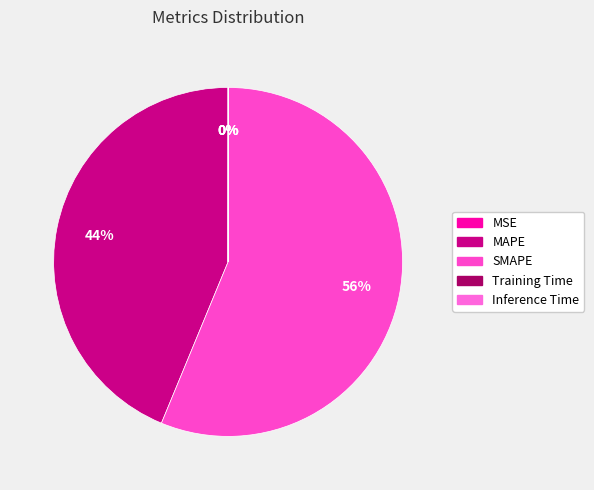

To the nearest percent, what is the difference between the largest and smallest slice percentages?

56%